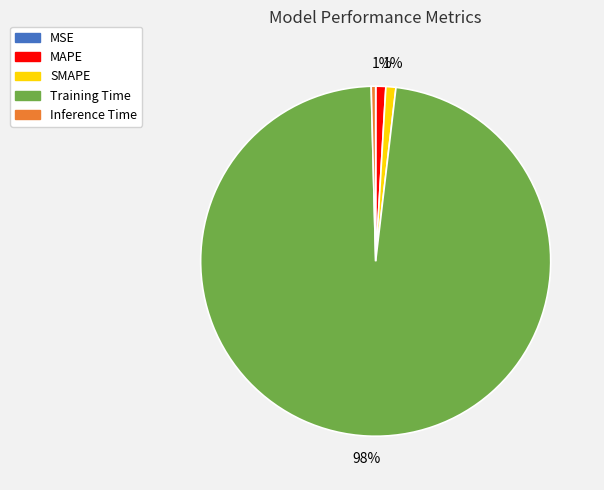

Do MAPE and Inference Time together represent more than half of the pie?

No